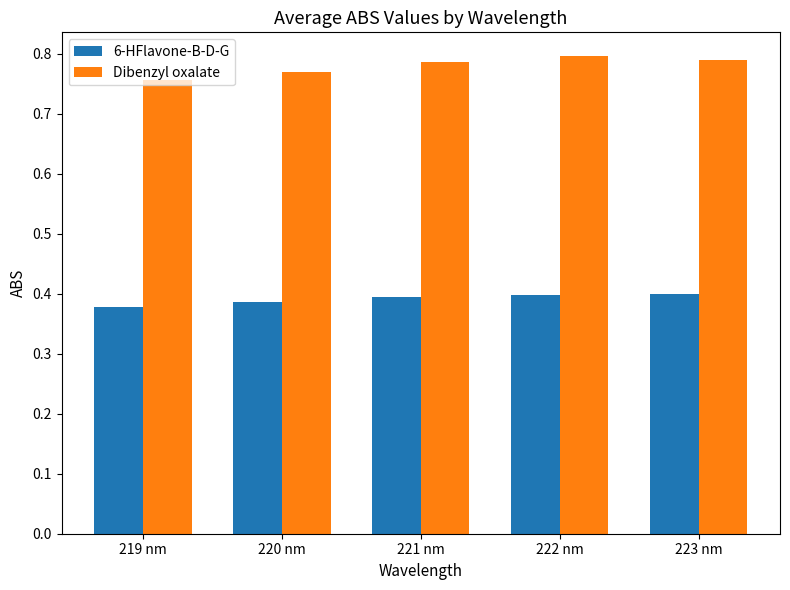

List the series in order of their peak value, highest first.

Dibenzyl oxalate, 6-HFlavone-B-D-G